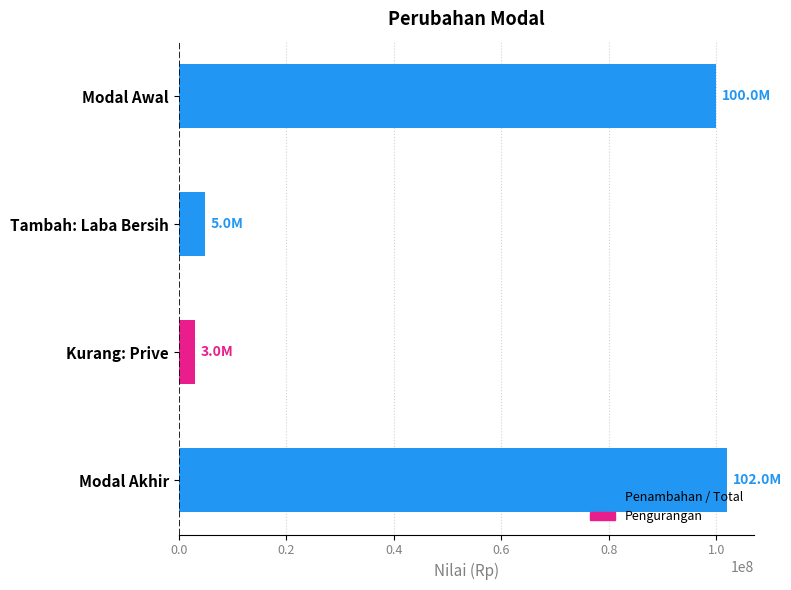

Are the bars horizontal?

Yes